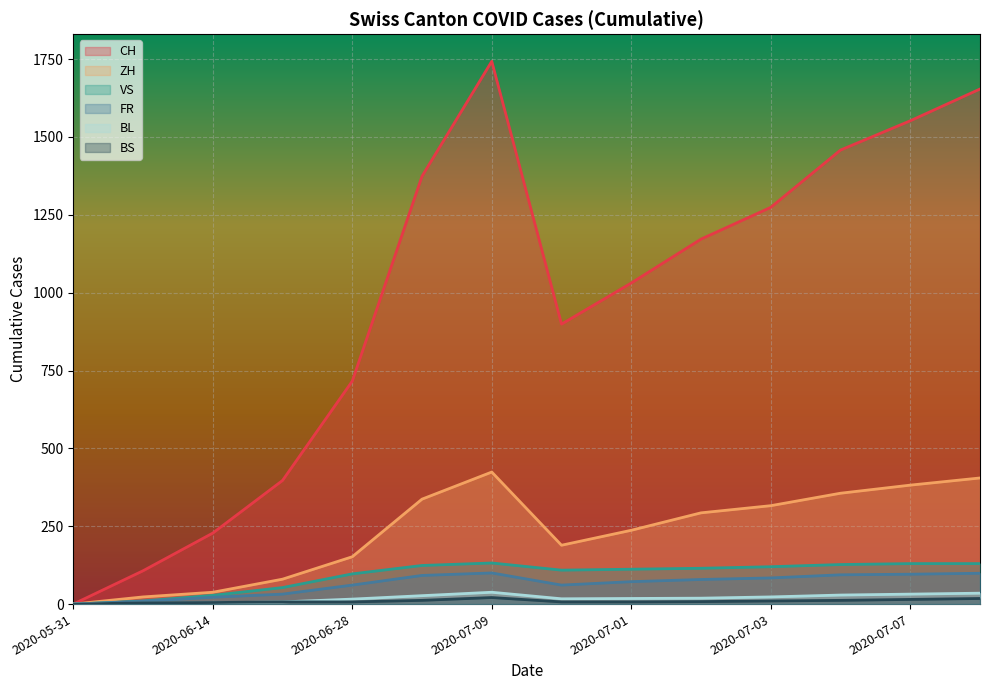

What is the difference between the BS values at 2020-06-21 and 2020-06-07?

3